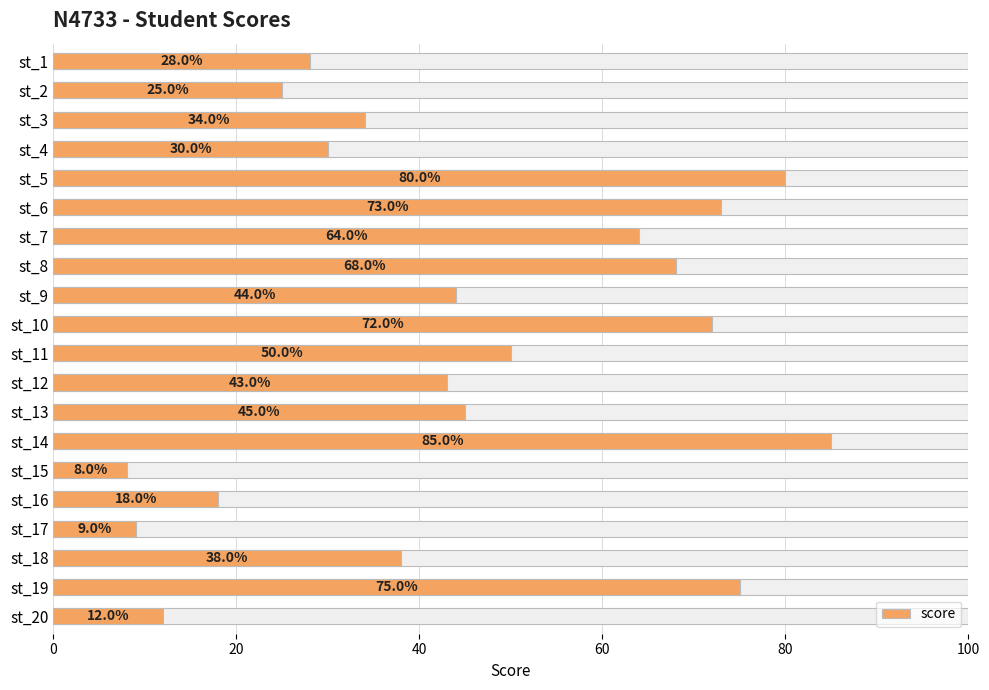

Reading left to right, transcribe all the data shown in this chart.

28	25	34	30	80	73	64	68	44	72	50	43	45	85	8	18	9	38	75	12